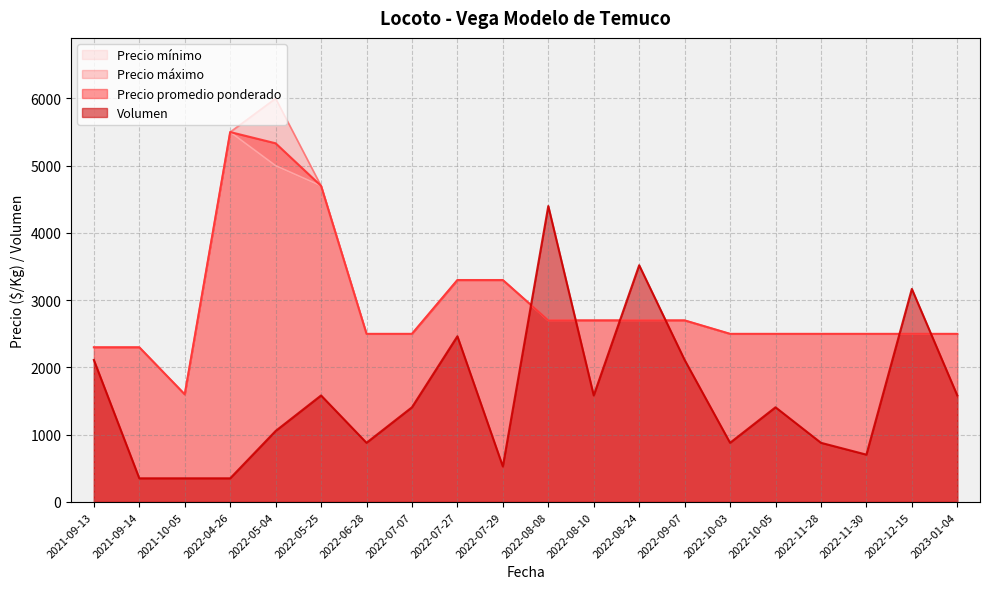

What is the smallest value displayed?

20